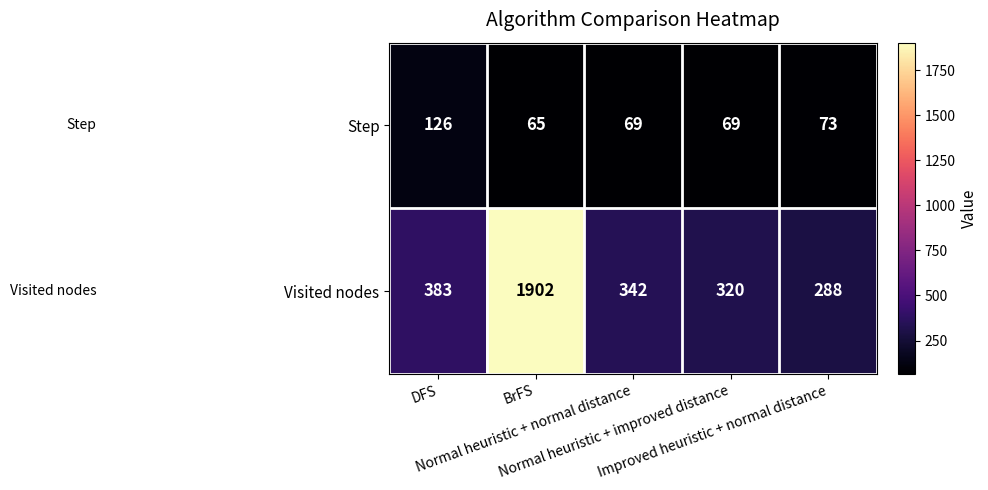

List the series in order of their peak value, highest first.

Visited nodes, Step